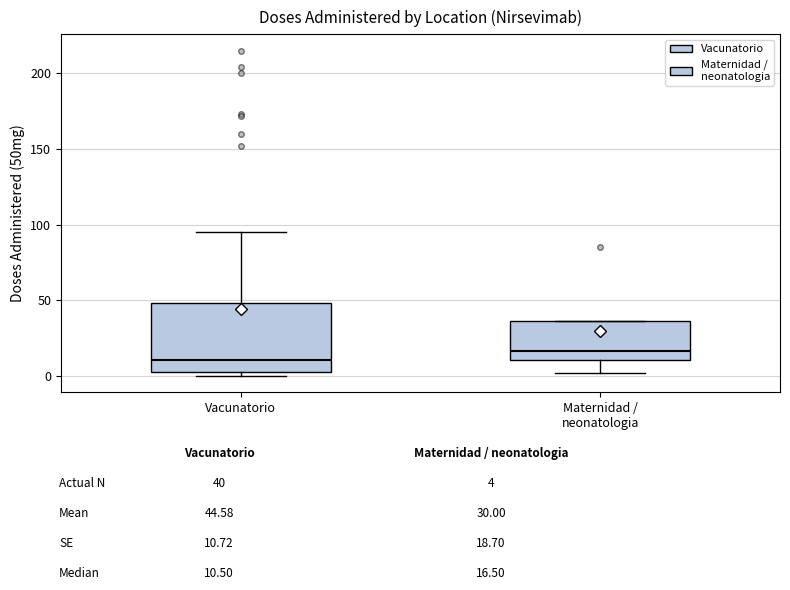

Reading left to right, transcribe this box plot: for each box, give where its median line is, the range the box spans, and where its two whiskers end, as read against the y-axis. The values are not printed on the chart, so give them approximately, as read against the axis.

Vacunatorio: median 10, box 5 to 50, whiskers 0 to 95
Maternidad / neonatologia: median 15, box 10 to 35, whiskers 0 to 35